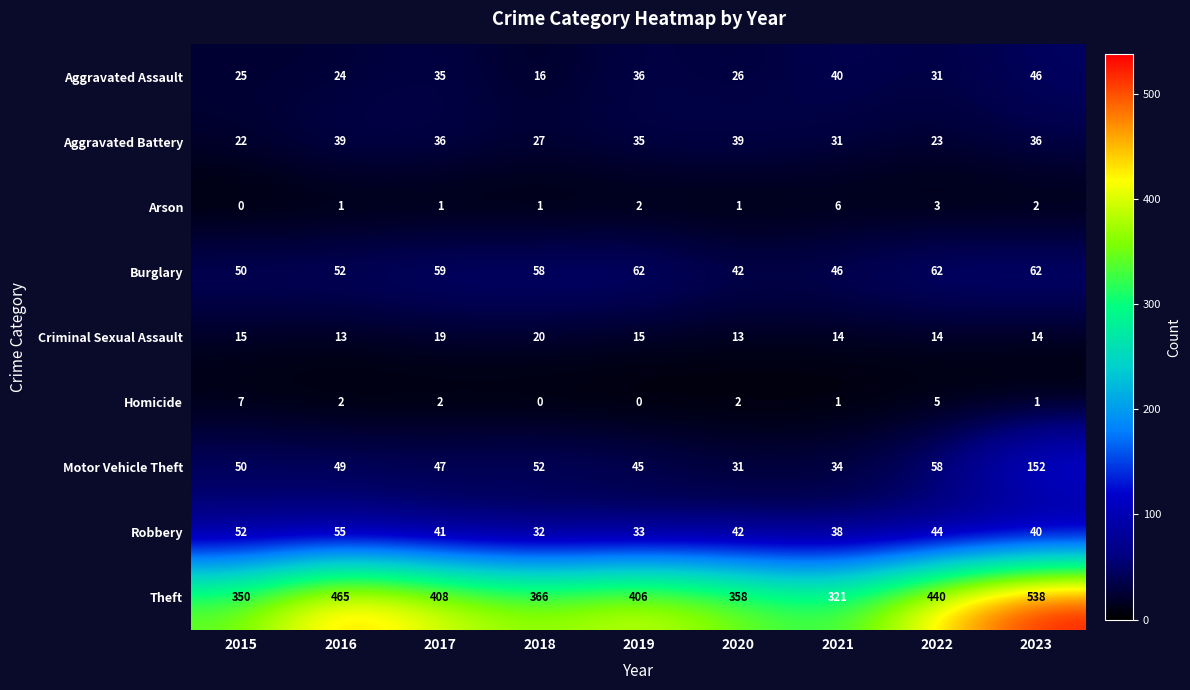

How many distinct data groups are displayed?

9